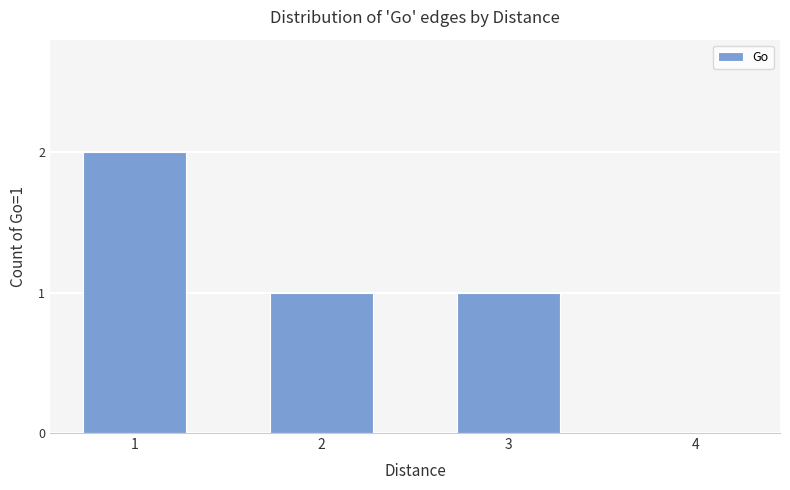

Reading left to right, what are all the values shown in this chart?

1=2	2=1	3=1	4=0